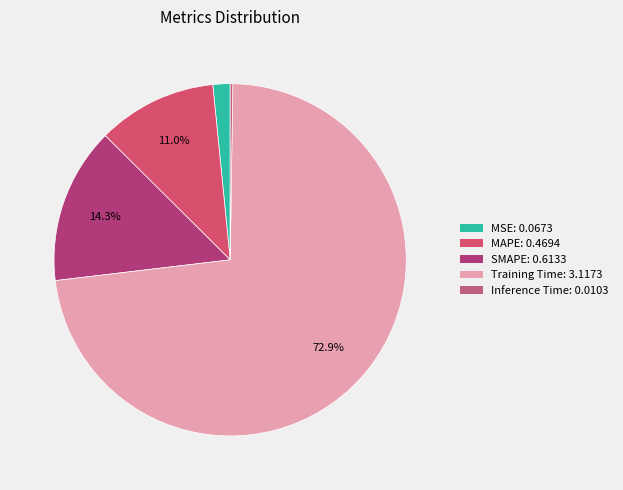

Combined, do Inference Time and MAPE account for over 50%?

No